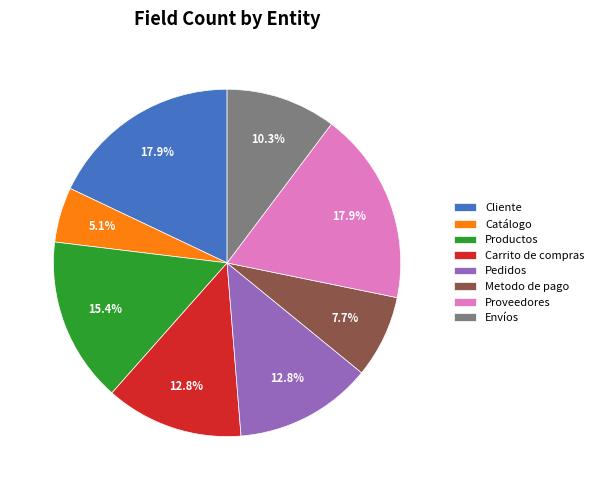

Does Productos account for over 50% of the chart?

No